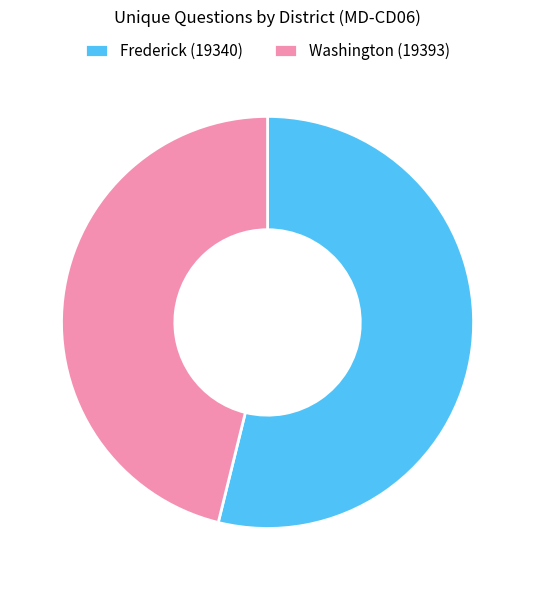

Rank the categories by value from highest to lowest.

Frederick (19340), Washington (19393)